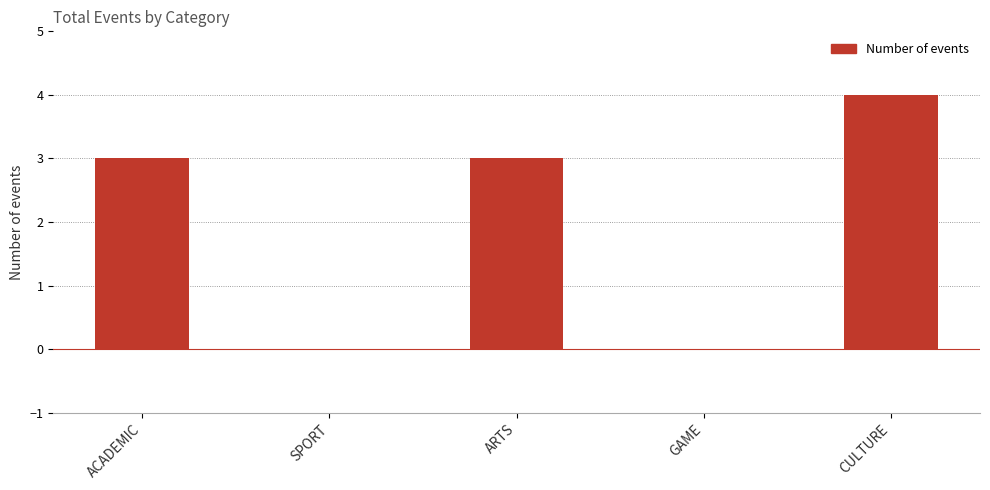

What is the sum of all values?

10